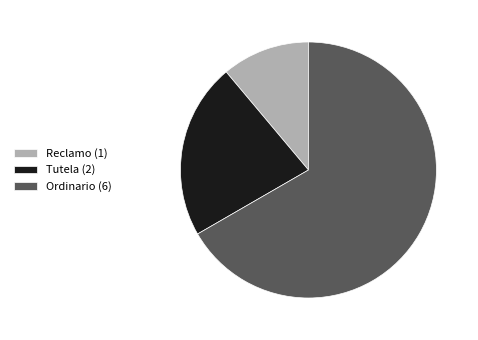

Is there any slice that represents more than half of the pie?

Yes